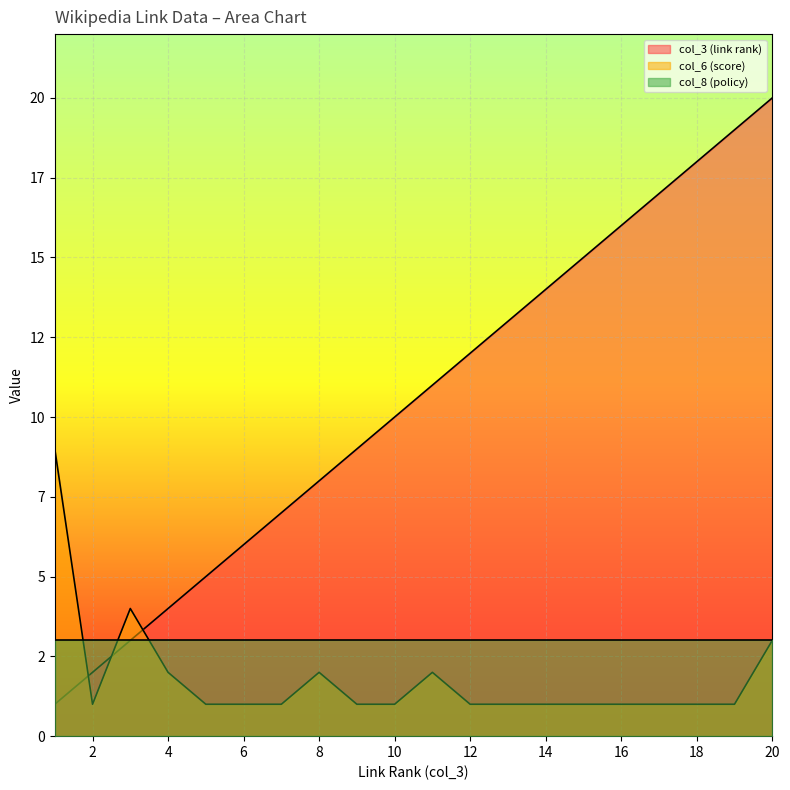

What is the difference between the maximum and minimum values in the col_6 (score) series?

8